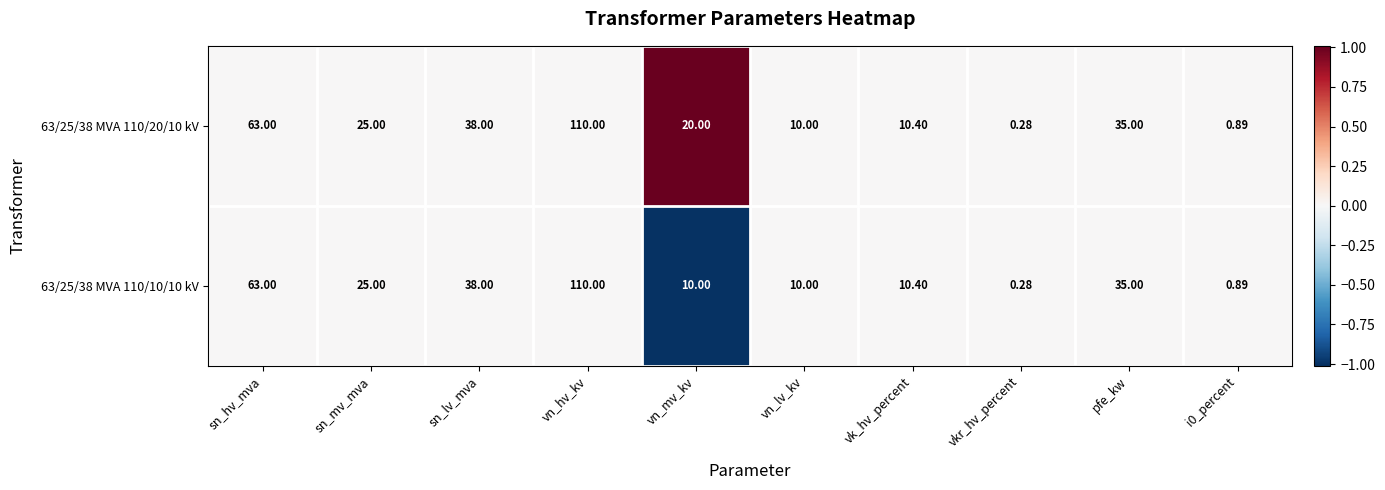

Which category has the lowest value in the 63/25/38 MVA 110/10/10 kV series?

vkr_hv_percent